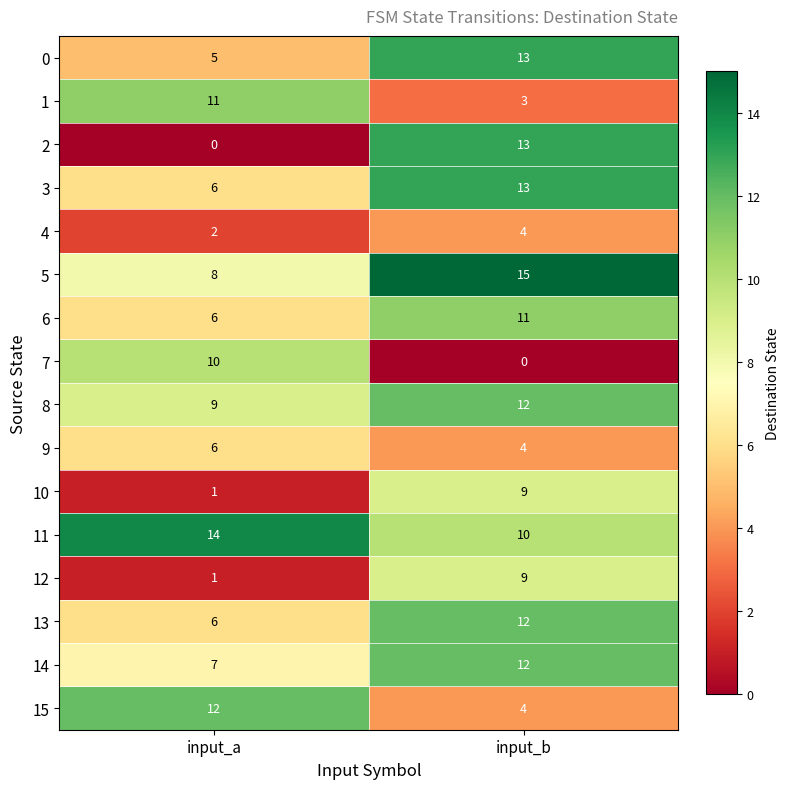

At how many categories does at least one series exceed 2?

2